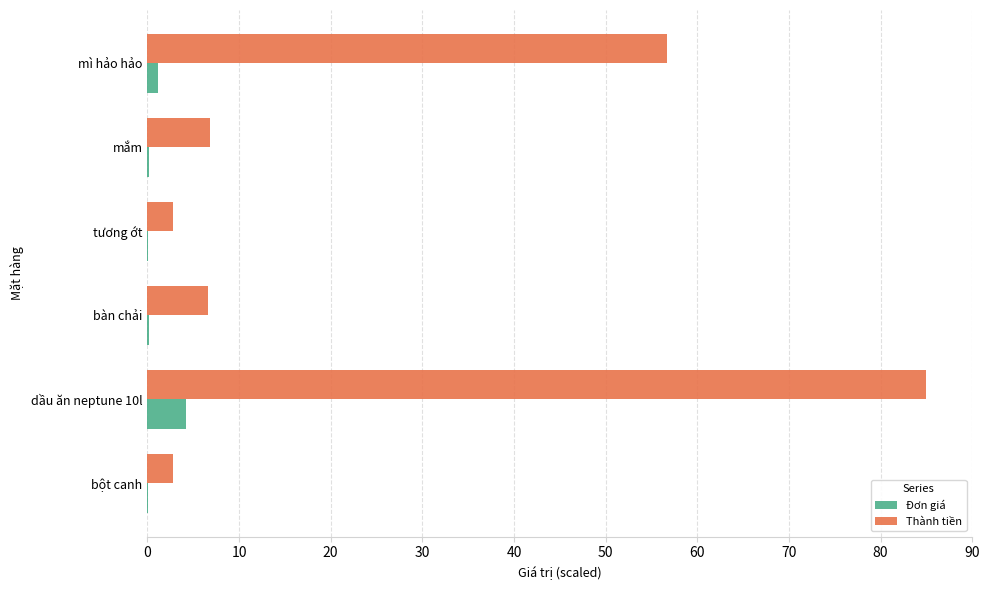

What are all the series names shown in the legend?

Đơn giá, Thành tiền